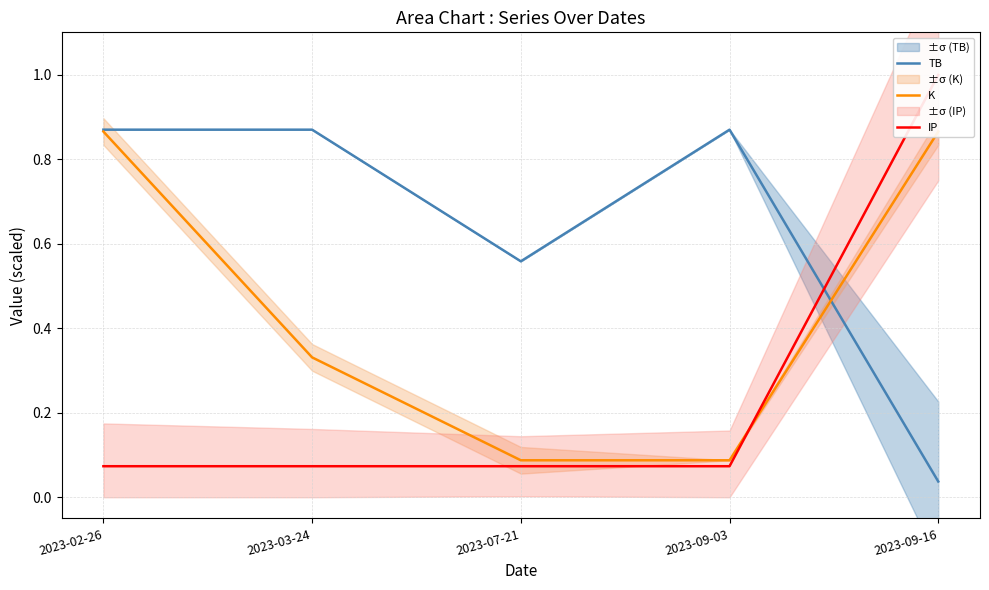

Rank the series by their average value, from highest to lowest.

TB, K, IP